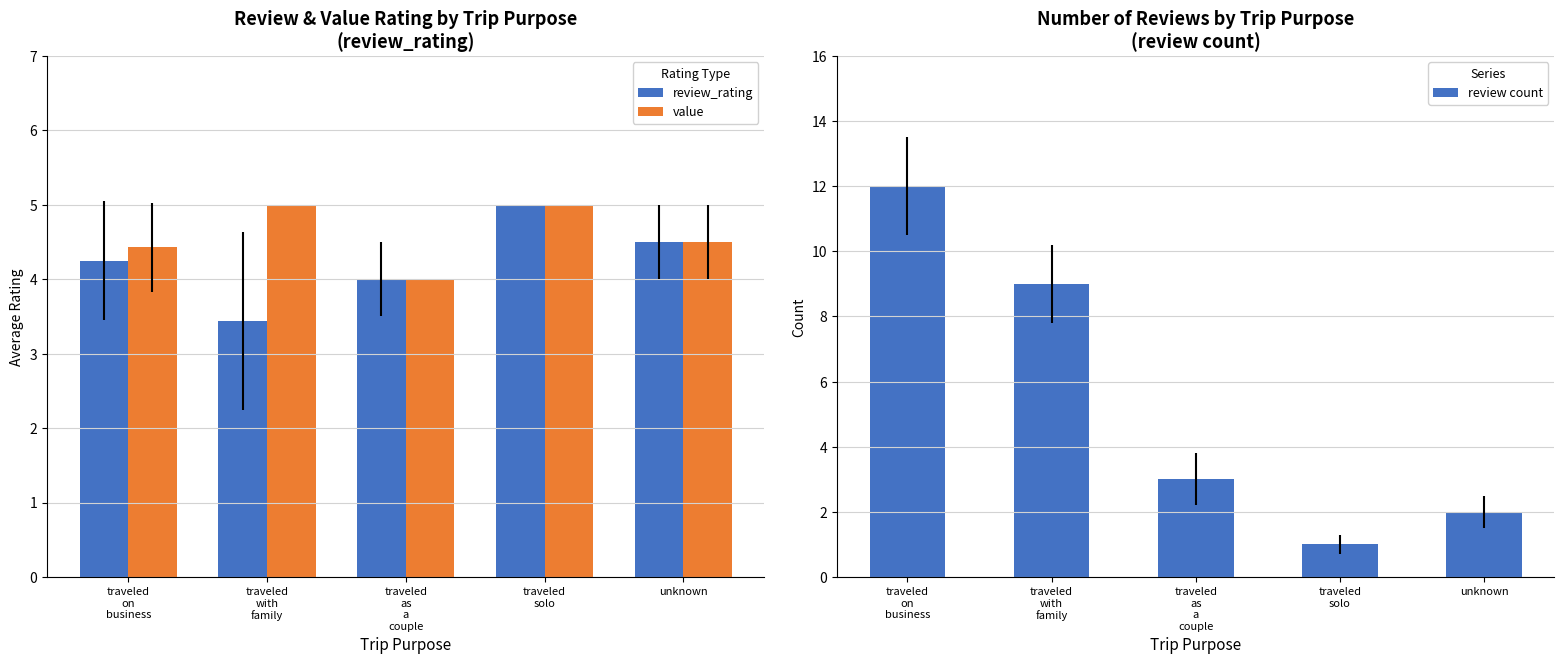

What is the difference between the highest and lowest values at traveled
with
family?

5.6